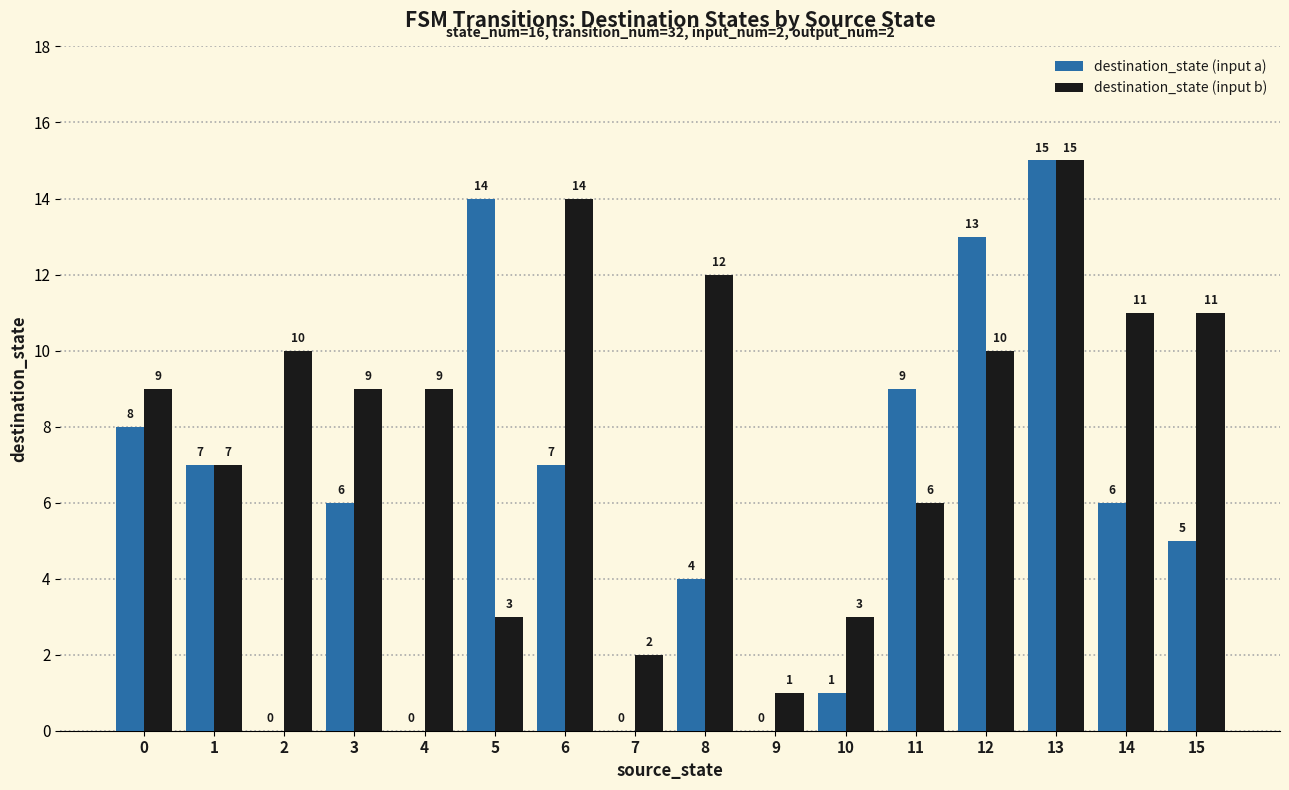

Which series has the largest total across all categories?

destination_state (input b)